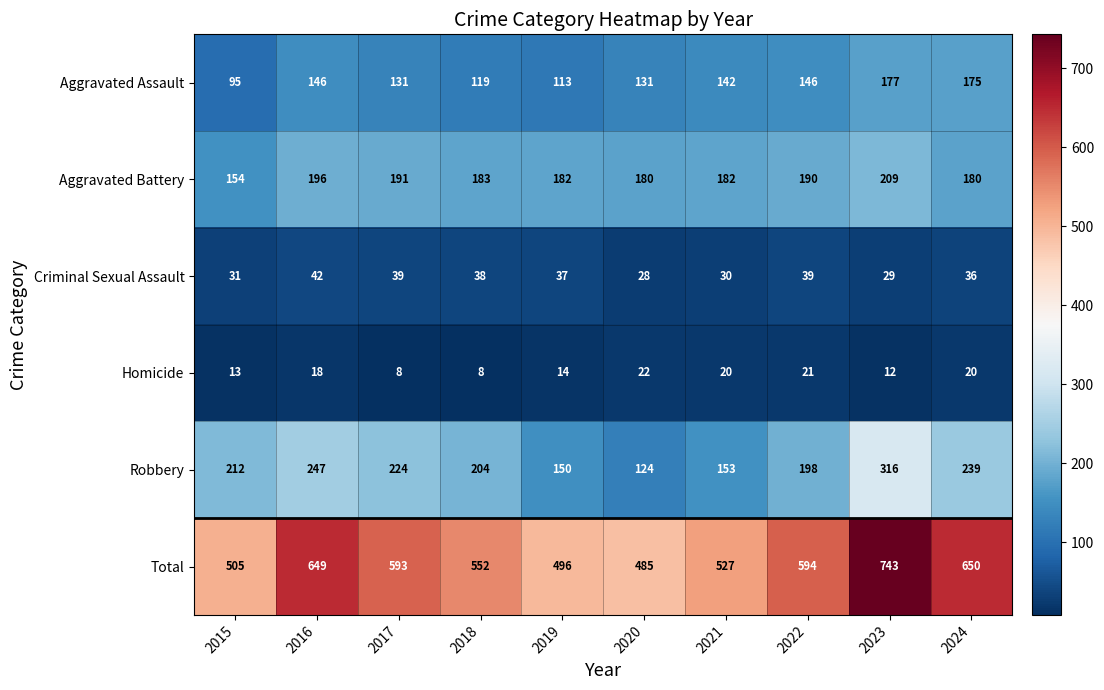

What value does the Aggravated Assault series have at 2022?

146